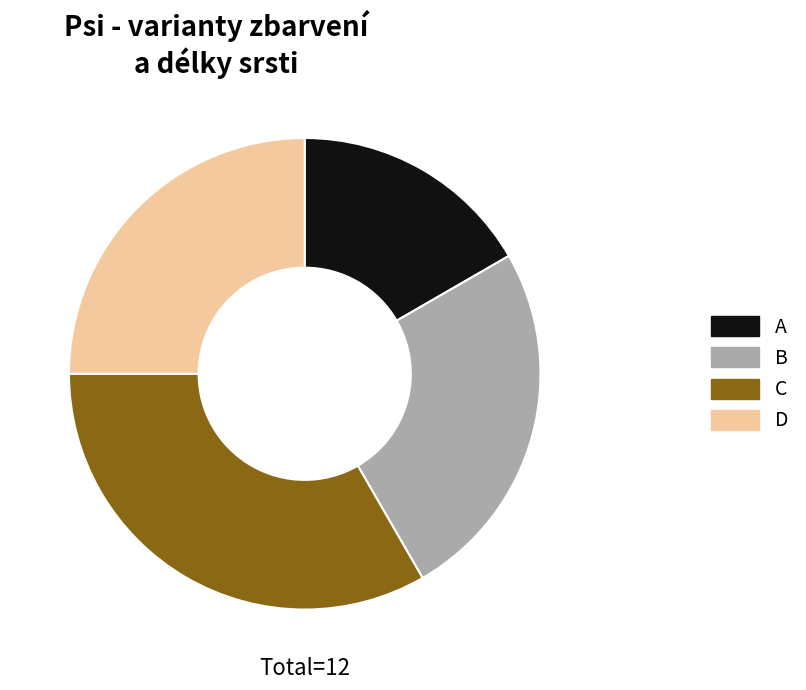

Does any single category account for the majority?

No